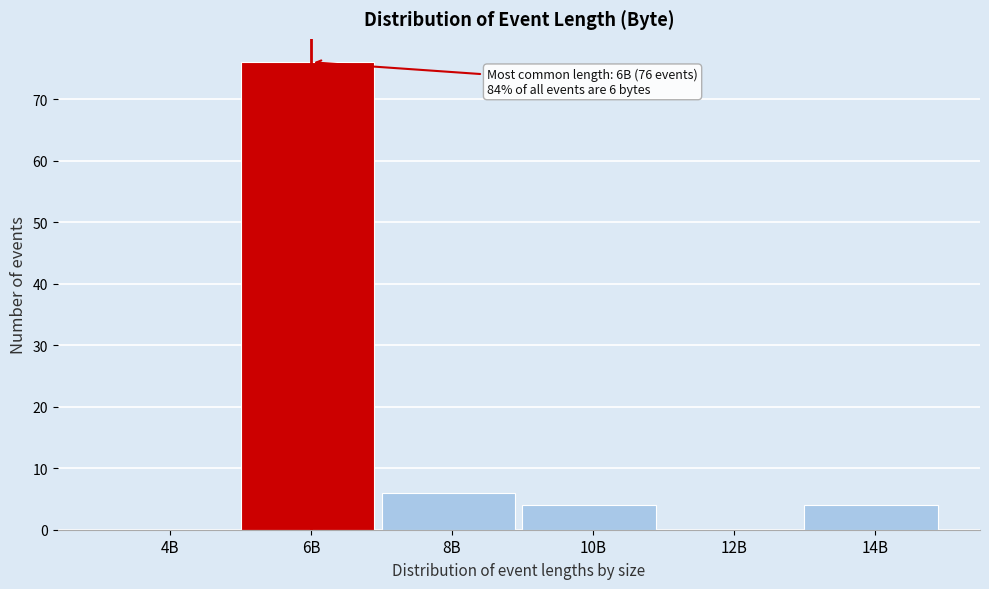

Reading left to right, transcribe all the data shown in this chart.

4B=0	6B=76	8B=6	10B=4	12B=0	14B=4